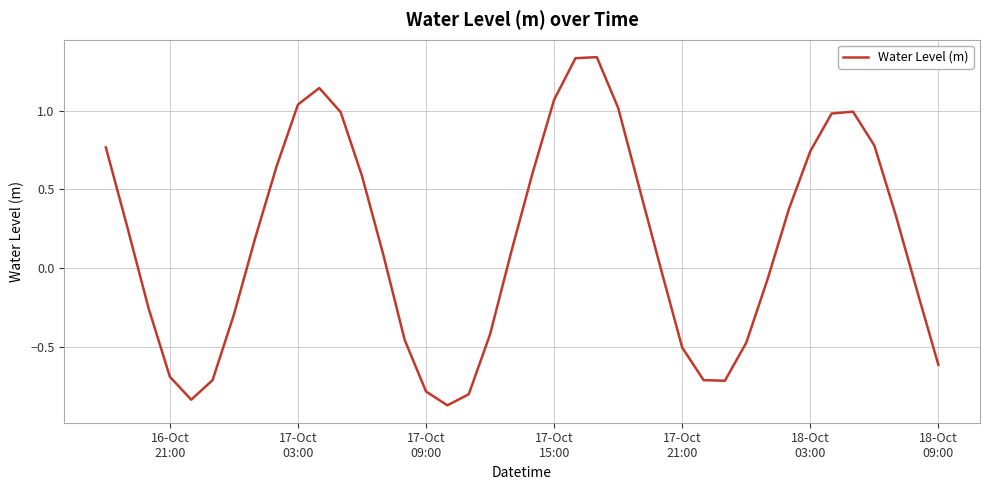

What is the difference between the maximum and minimum values?

2.2